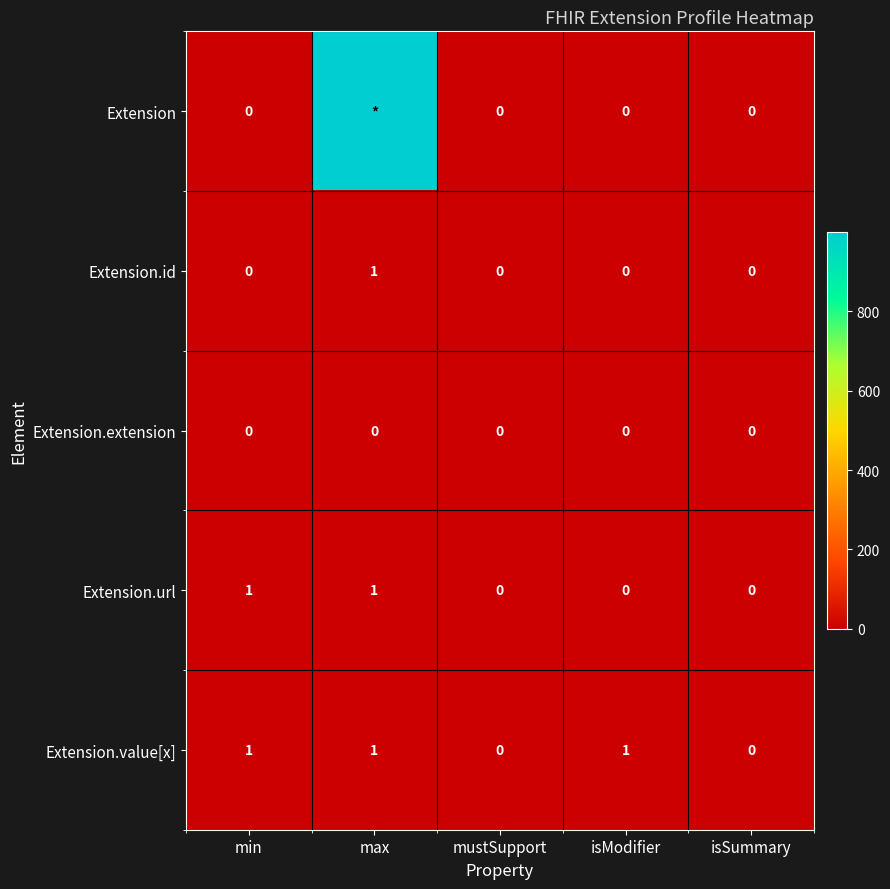

What is the difference between the Extension.value[x] values at isSummary and max?

1